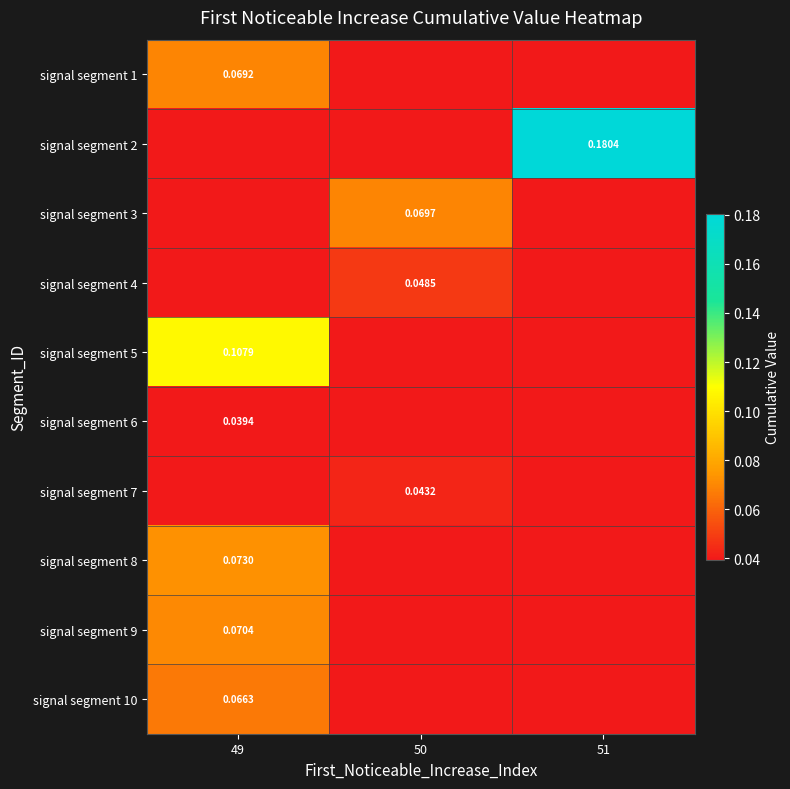

Is it true that signal segment 6 equals 0.0 at 49?

False